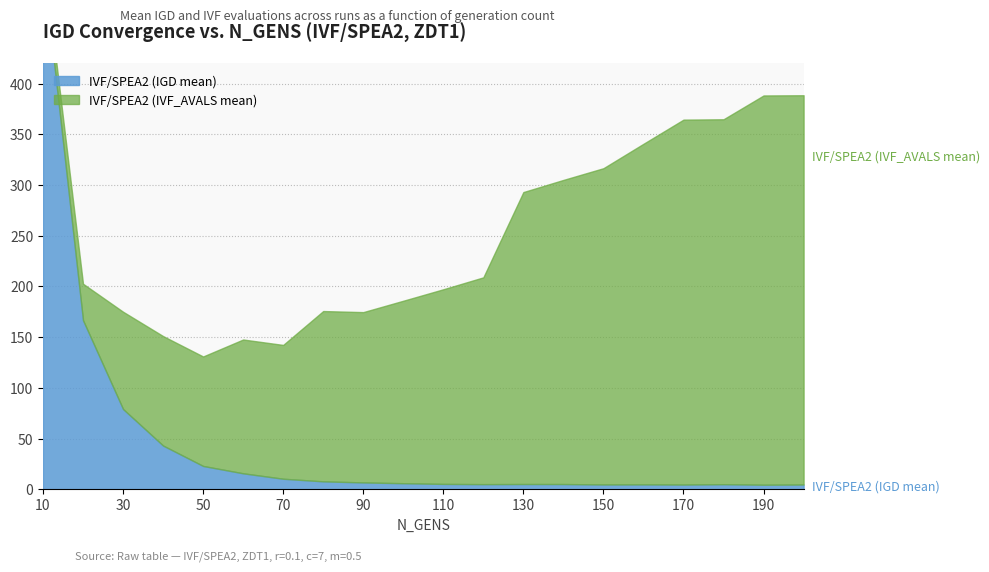

Which series has the largest range (max minus min)?

IVF/SPEA2 (IVF_AVALS mean)